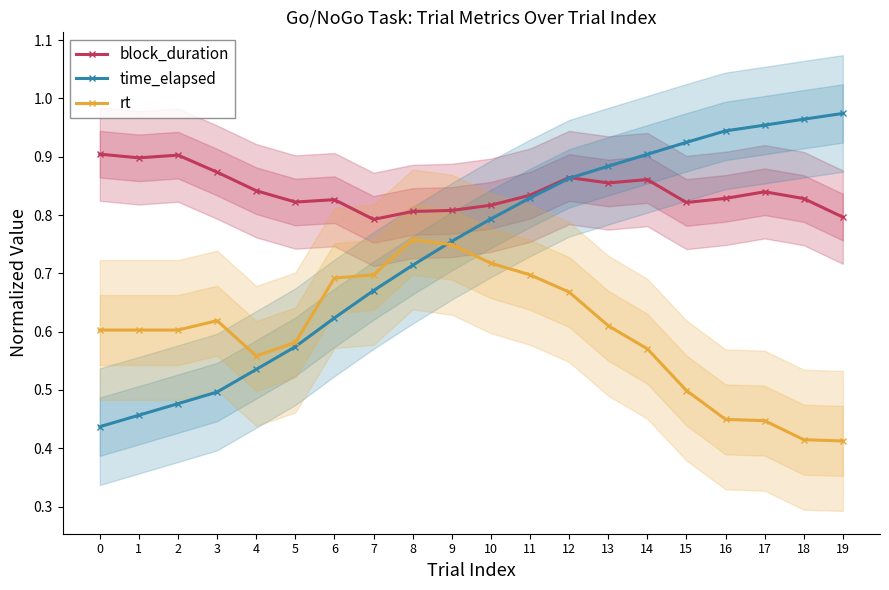

Is this an area chart (filled region under the line)?

No